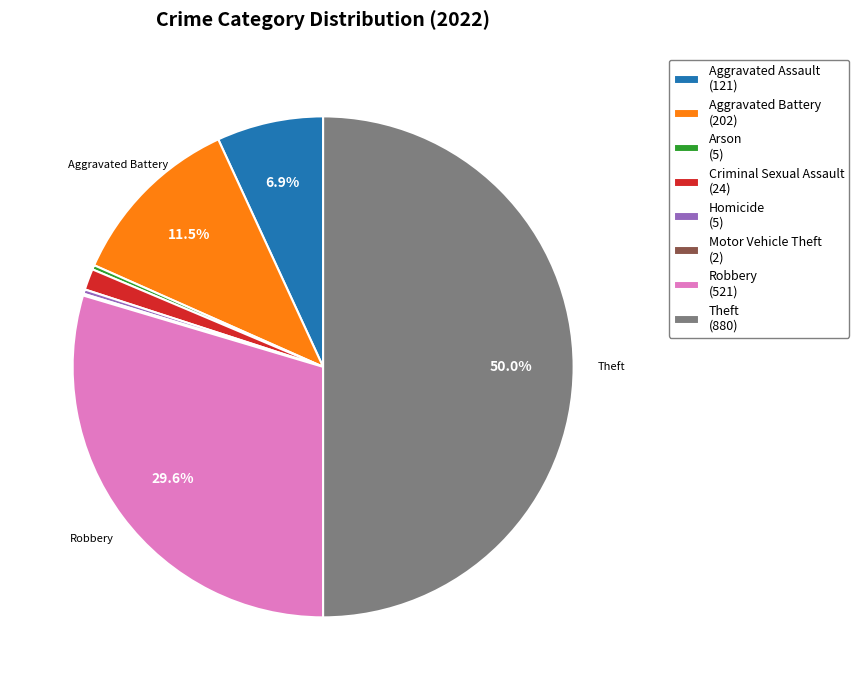

What portion of the pie excludes Aggravated Assault?

93.1%